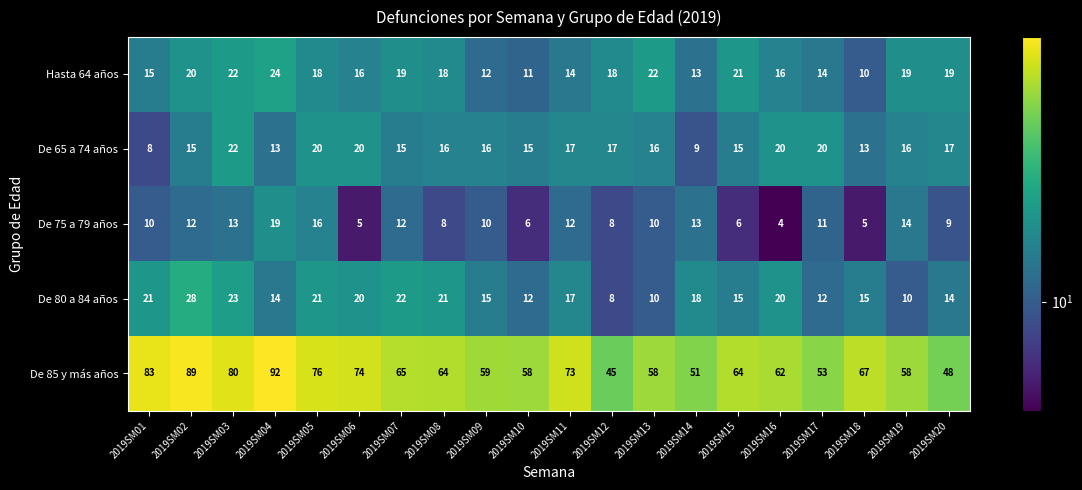

Which series changed the most between 2019SM08 and 2019SM12?

De 85 y más años